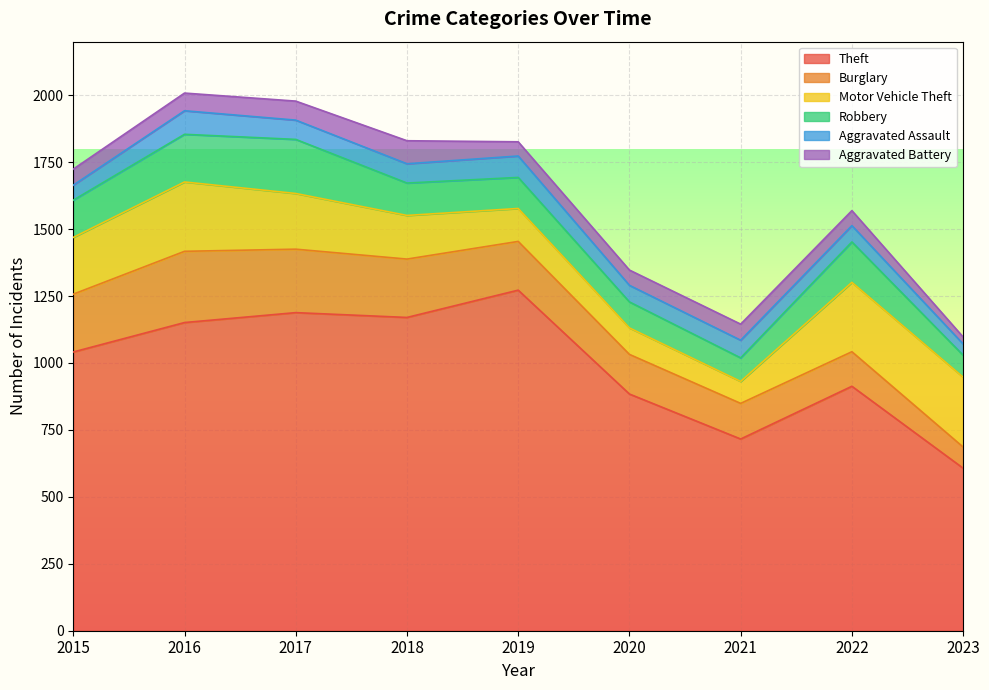

What is the value of the Aggravated Assault point at the 4th from the left?

72